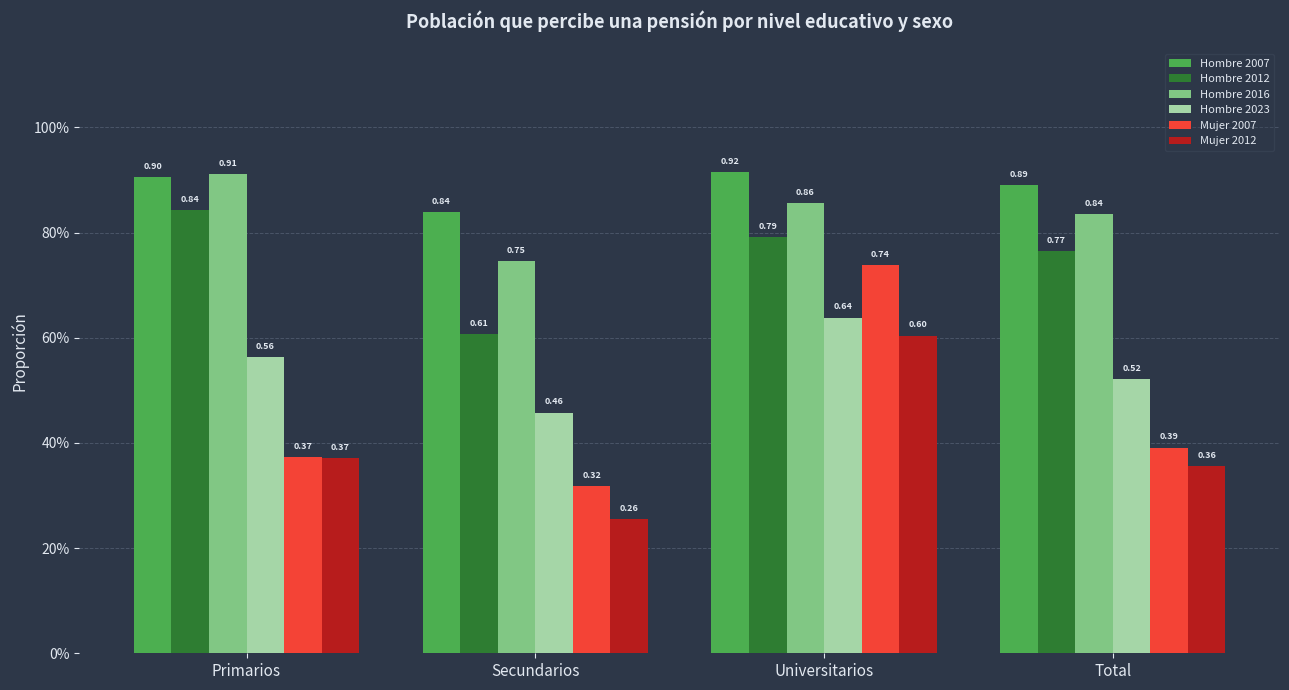

At which category is the sum across all series the highest?

Universitarios